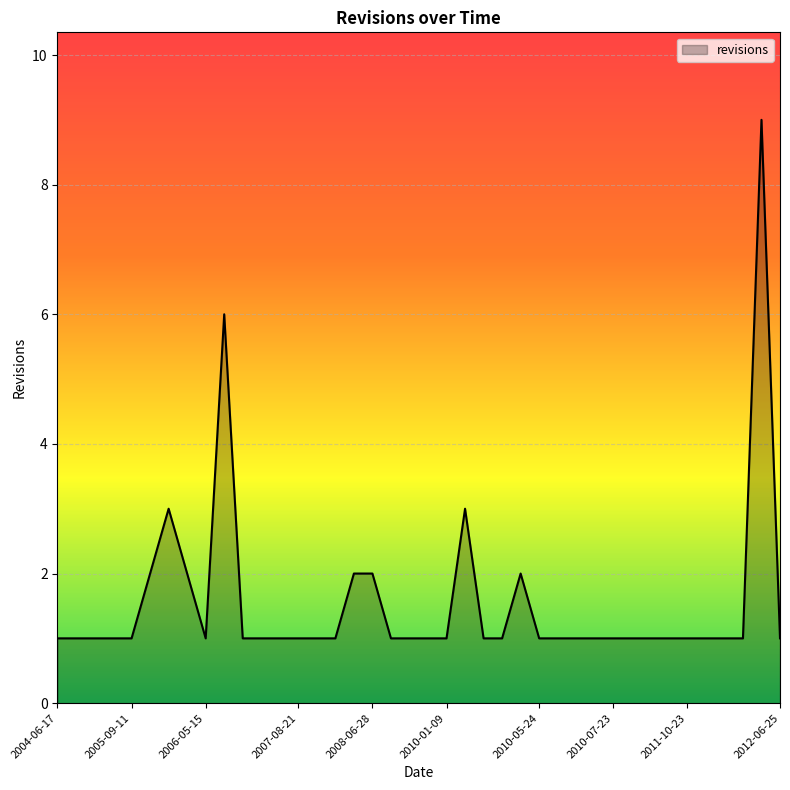

What is the difference between the maximum and minimum values?

8